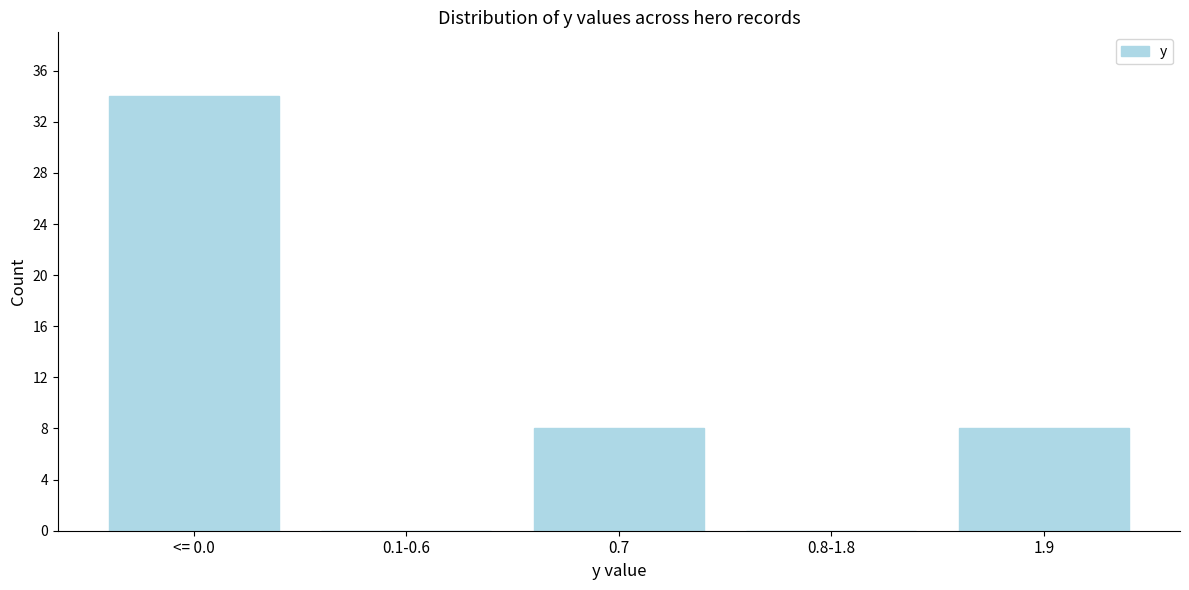

Reading left to right, extract all data points from this chart.

<= 0.0=34	0.1-0.6=0	0.7=8	0.8-1.8=0	1.9=8